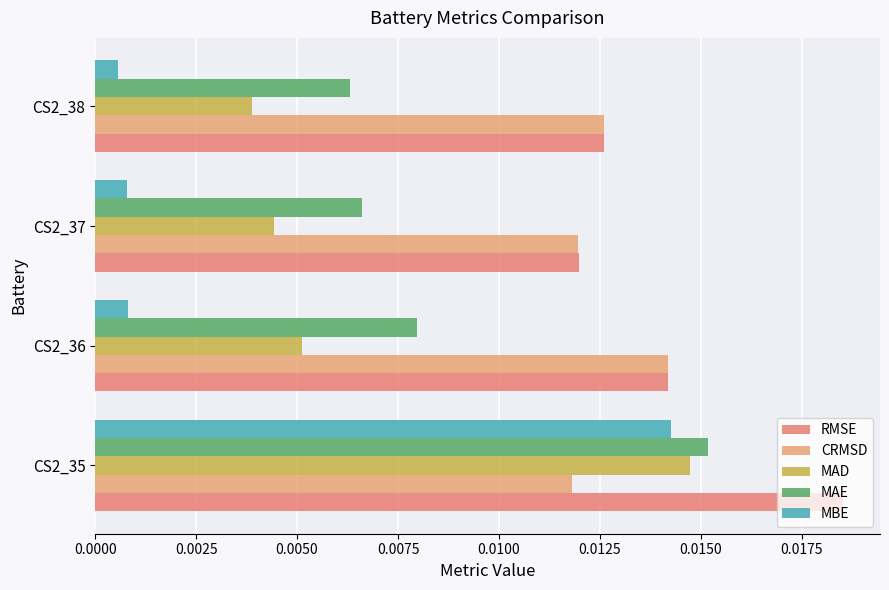

How many data points does each series have?

4